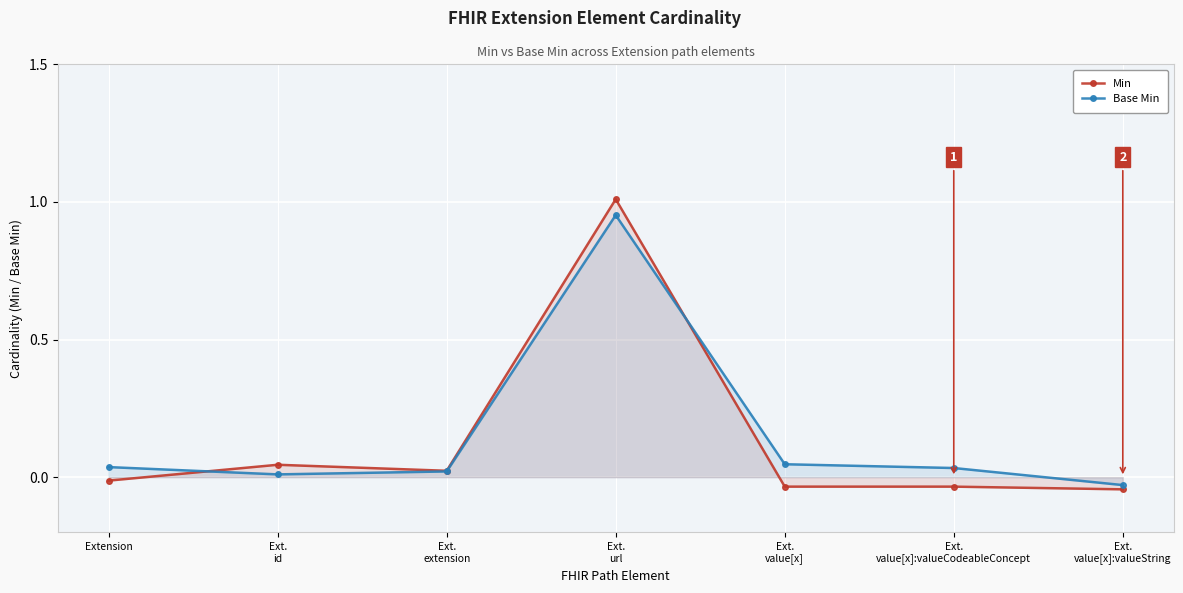

Is it true that Base Min equals -0.0 at Ext.
value[x]:valueString?

True